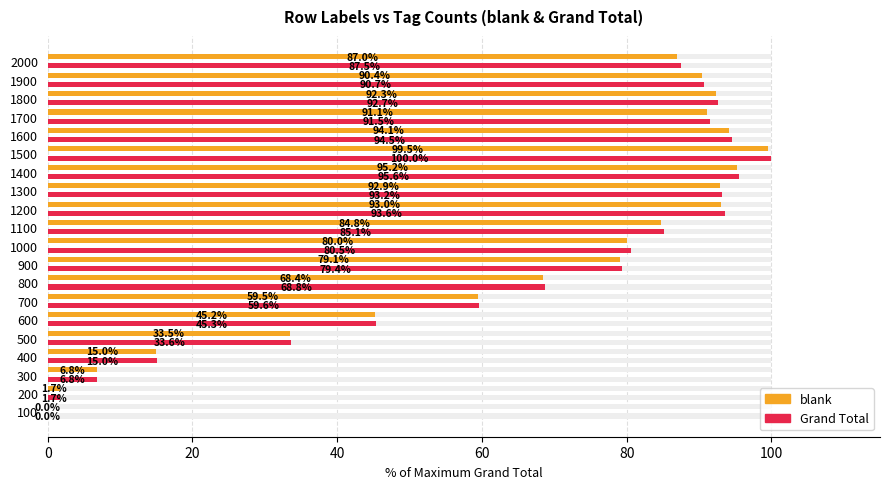

Does the chart contain any negative values?

No